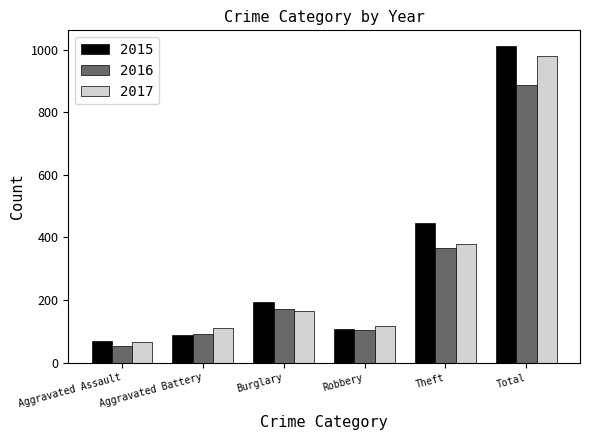

At which label is 2017 closest to 523?

Theft